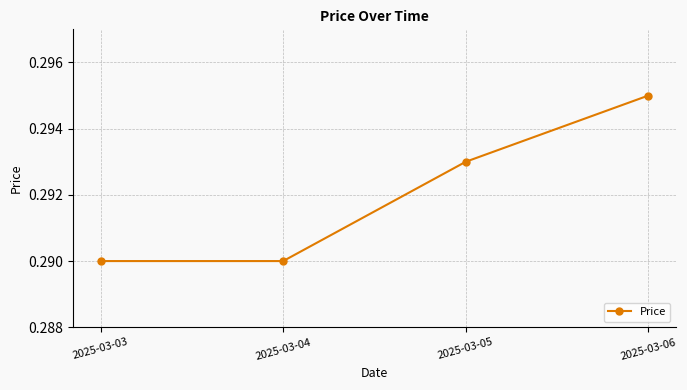

What is the sum of the values at 2025-03-05 and 2025-03-03?

0.6